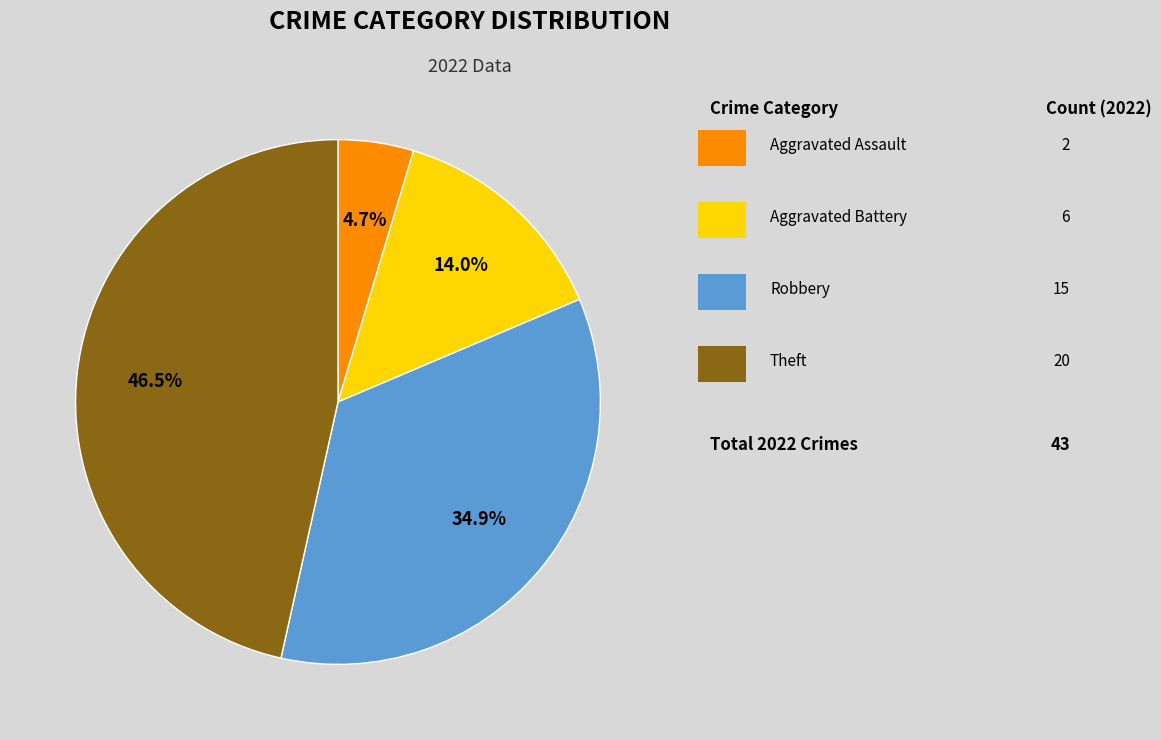

Does any single category account for the majority?

No